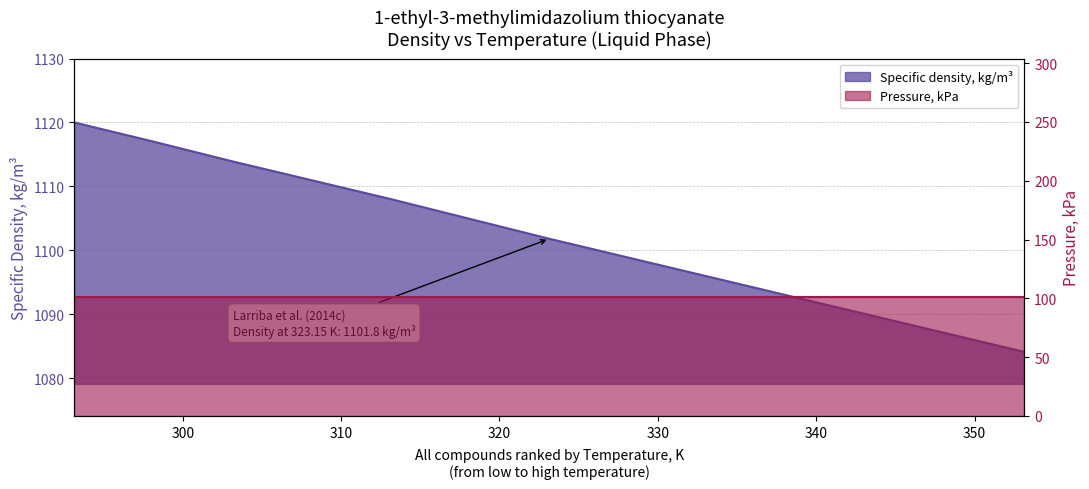

What is the value of the 8th point from the left?

1084.1